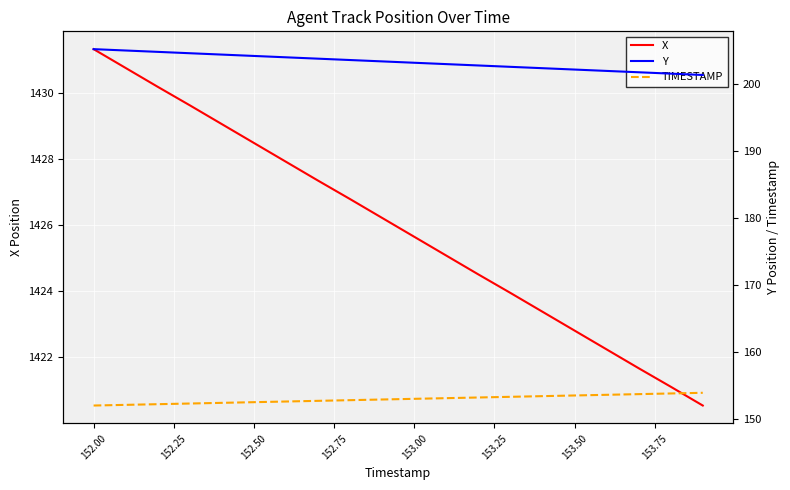

How many lines are shown in the chart?

3